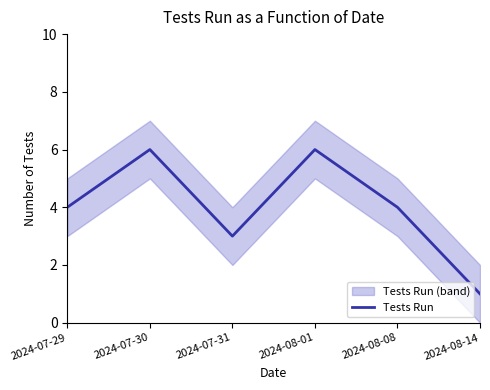

How many points are lower than both their immediate neighbors (excluding endpoints)?

1